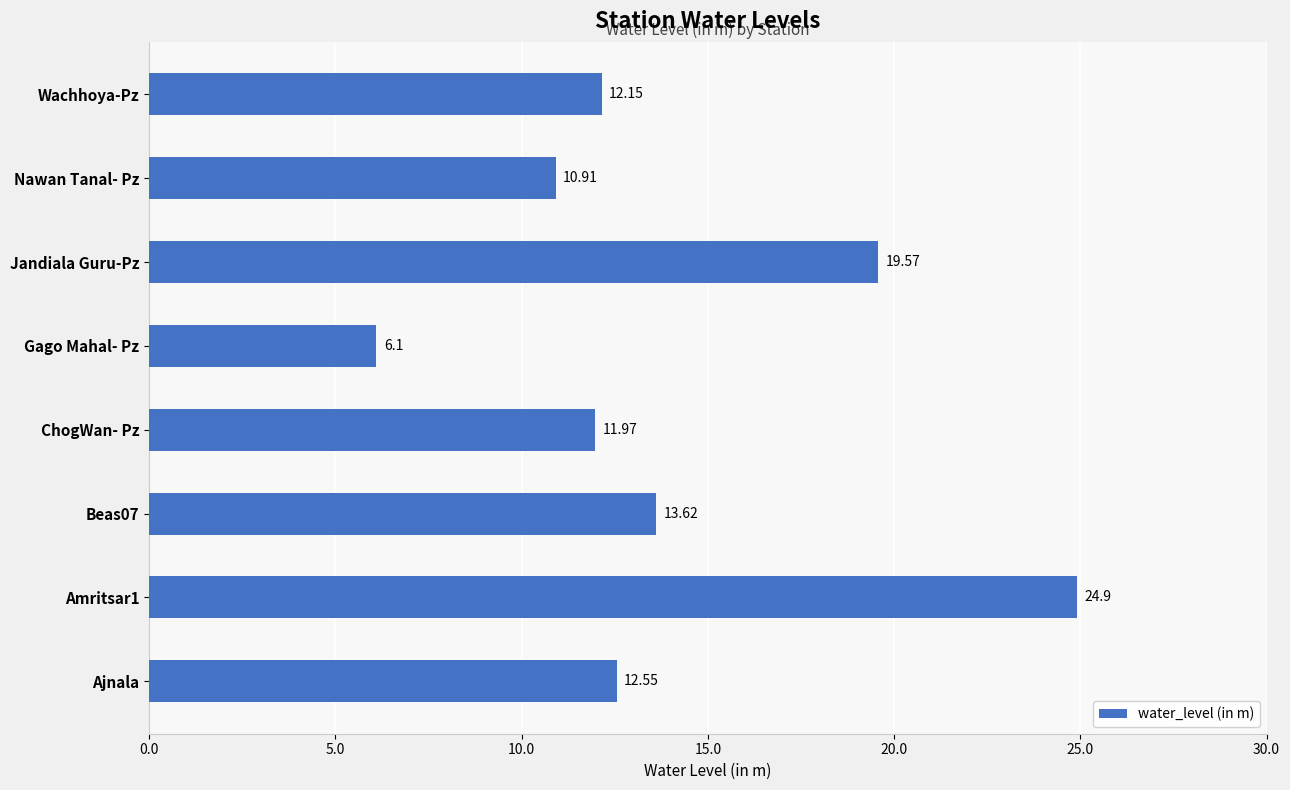

List the labels in order of value, smallest first.

Gago Mahal- Pz, Nawan Tanal- Pz, ChogWan- Pz, Wachhoya-Pz, Ajnala, Beas07, Jandiala Guru-Pz, Amritsar1